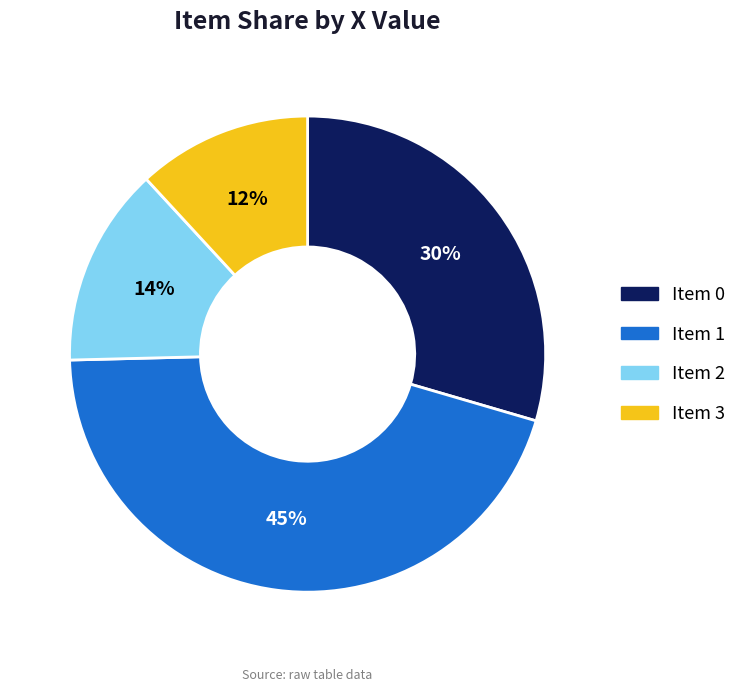

To the nearest percent, what is the average slice percentage?

25%